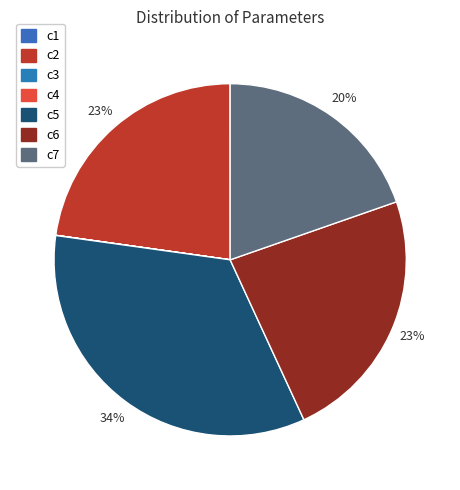

How much of the chart is everything except c2?

77.2%